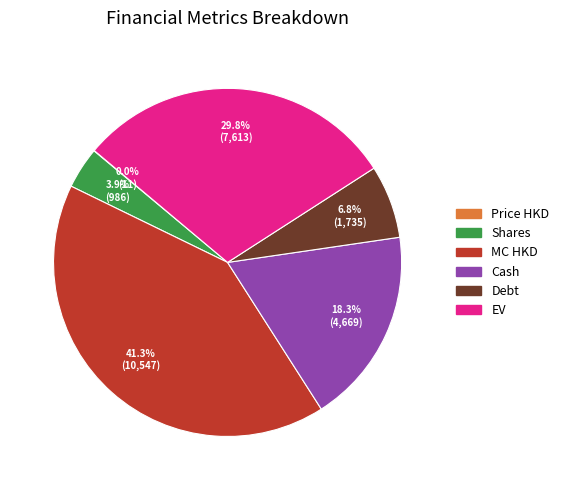

Combined, do Debt and Cash account for over 50%?

No